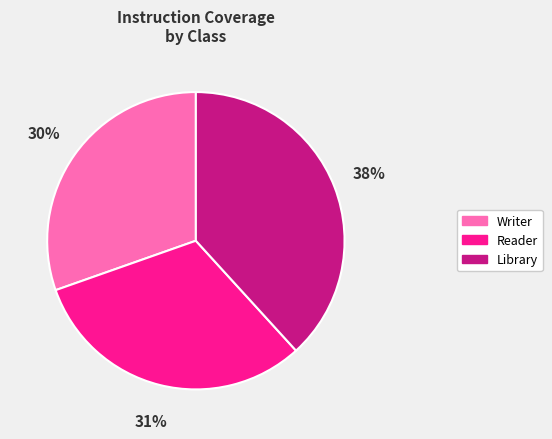

How many segments does this pie chart have?

3